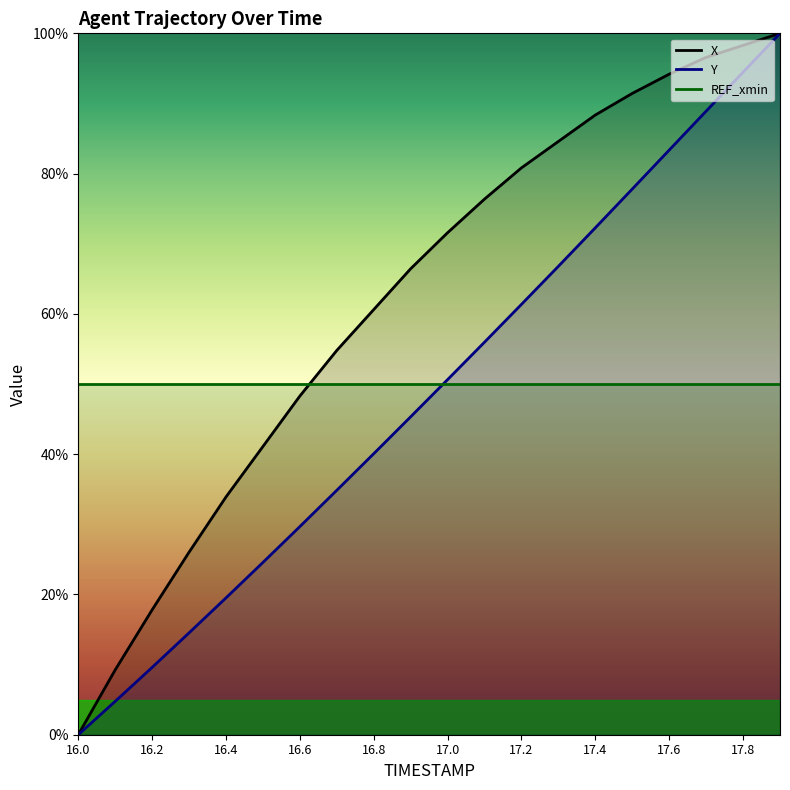

Rank the series at 17.6 from highest to lowest value.

X, Y, REF_xmin